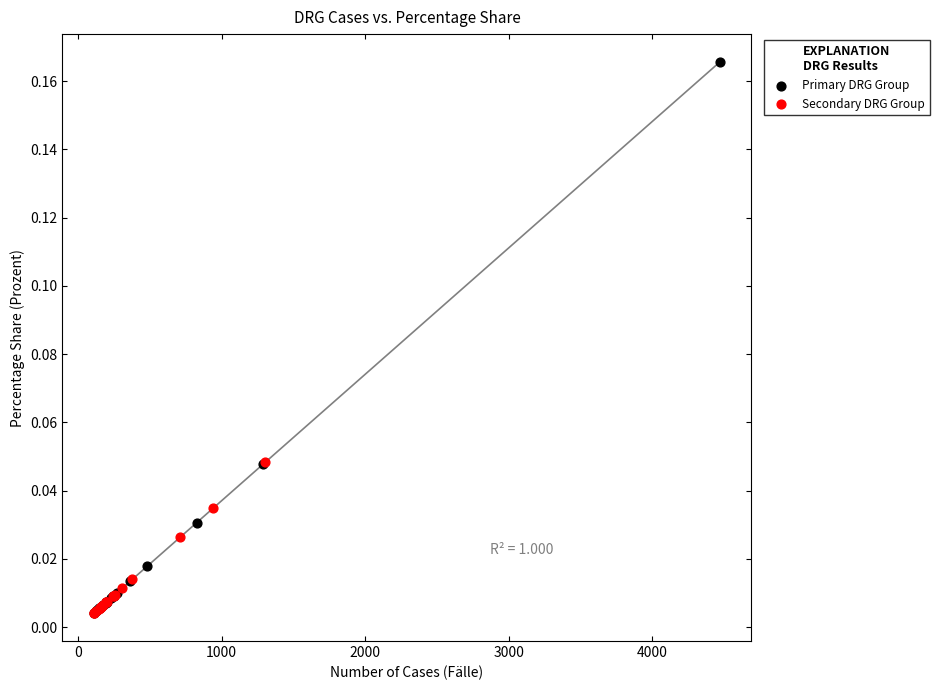

Which series contains the highest Y value?

Primary DRG Group